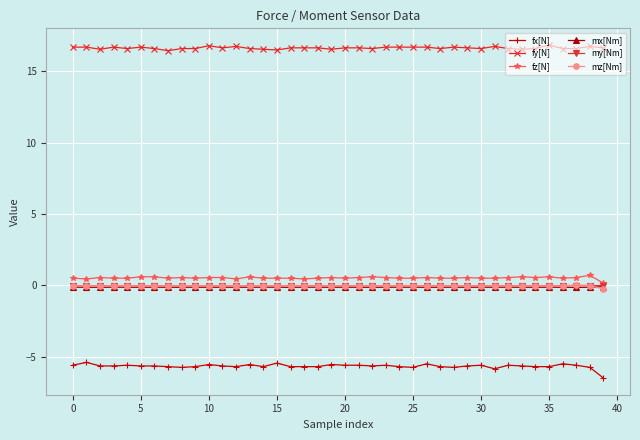

What is the smallest value displayed?

-6.5